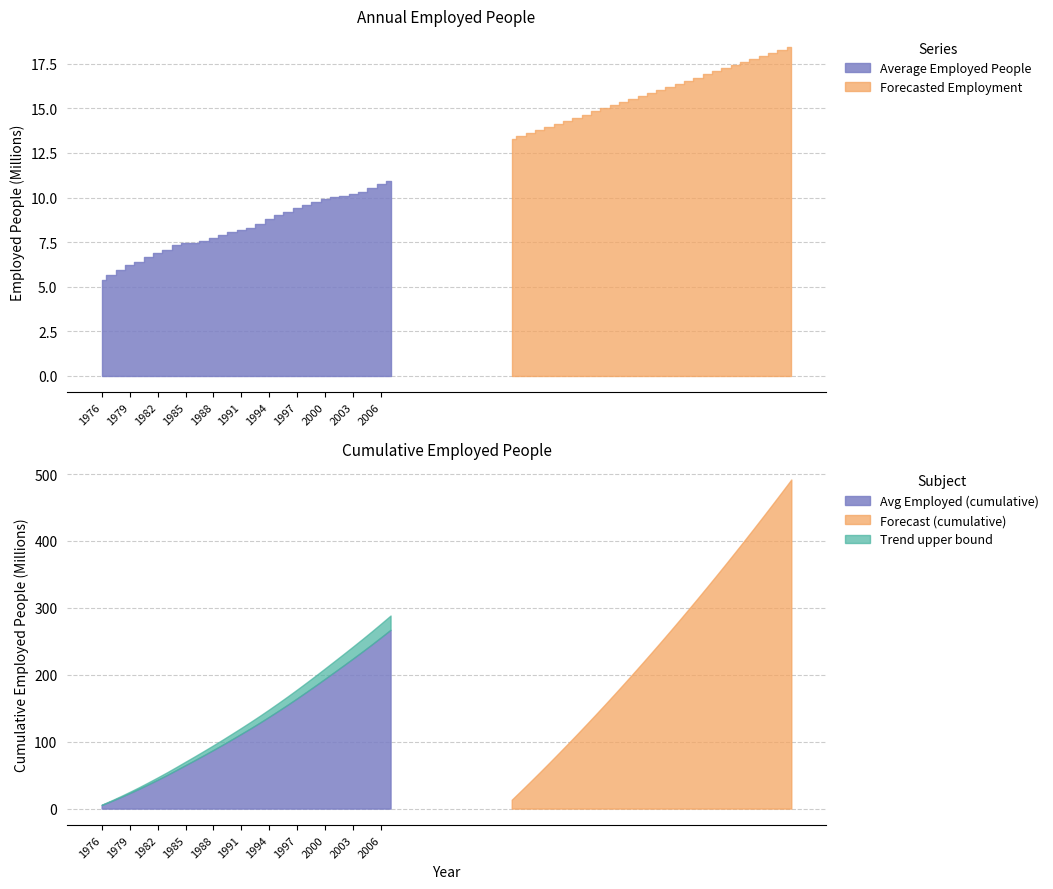

What is the change in value from 1976 to 1980?

+1023634.2